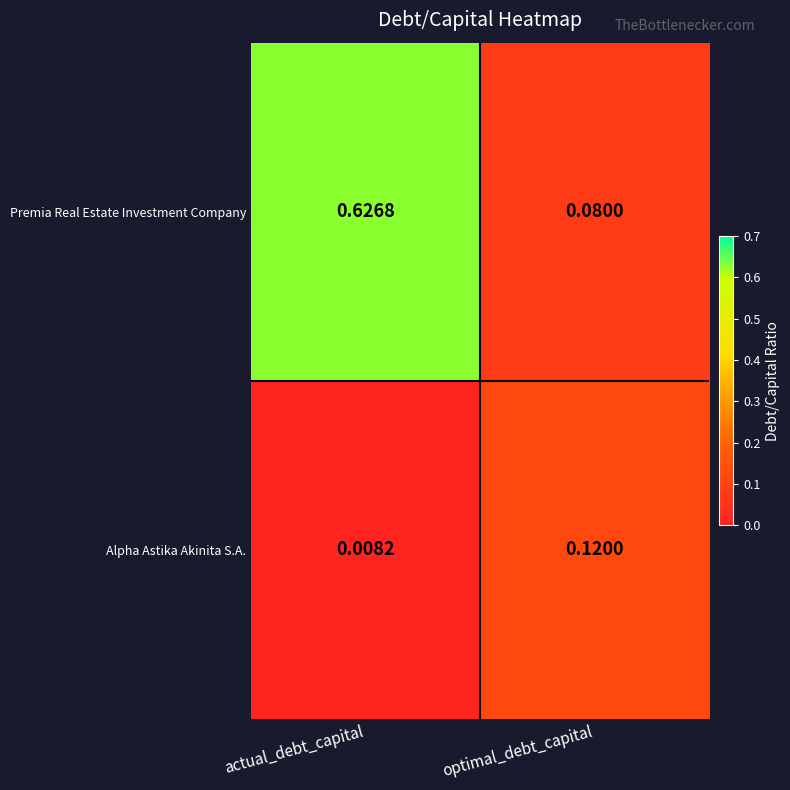

Which category has the highest value across all series?

actual_debt_capital